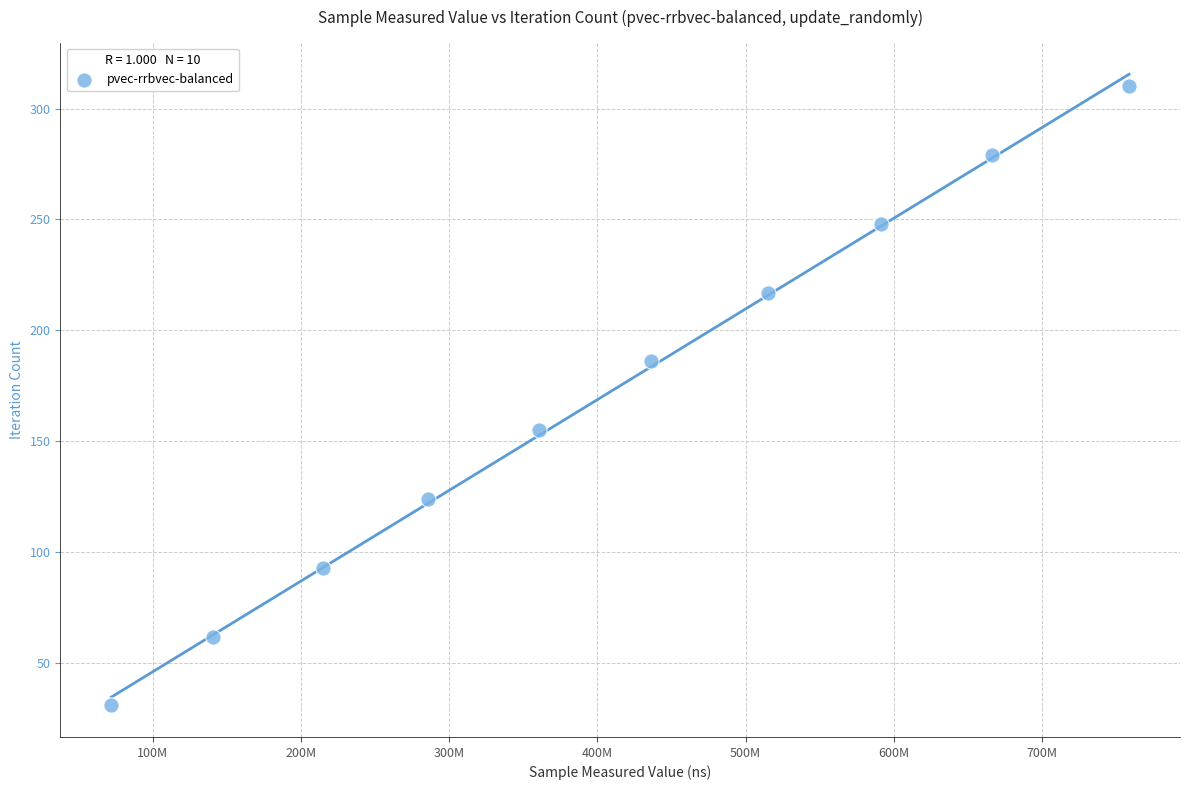

What is the average X value?

404211925